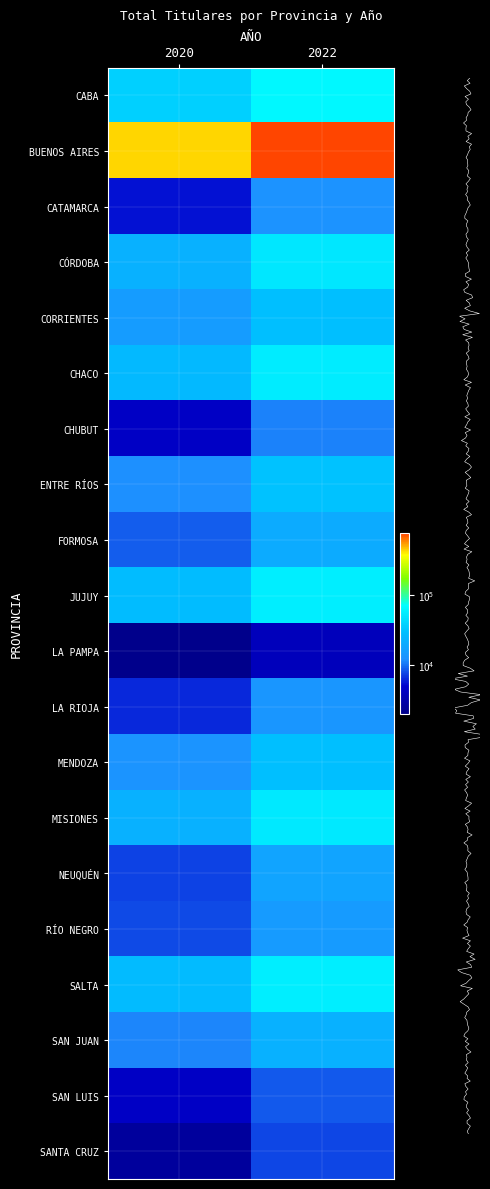

Rank the series at 2022 from highest to lowest value.

BUENOS AIRES, CABA, SALTA, JUJUY, CHACO, MISIONES, CÓRDOBA, ENTRE RÍOS, MENDOZA, CORRIENTES, SAN JUAN, FORMOSA, NEUQUÉN, RÍO NEGRO, LA RIOJA, CATAMARCA, CHUBUT, SAN LUIS, SANTA CRUZ, LA PAMPA